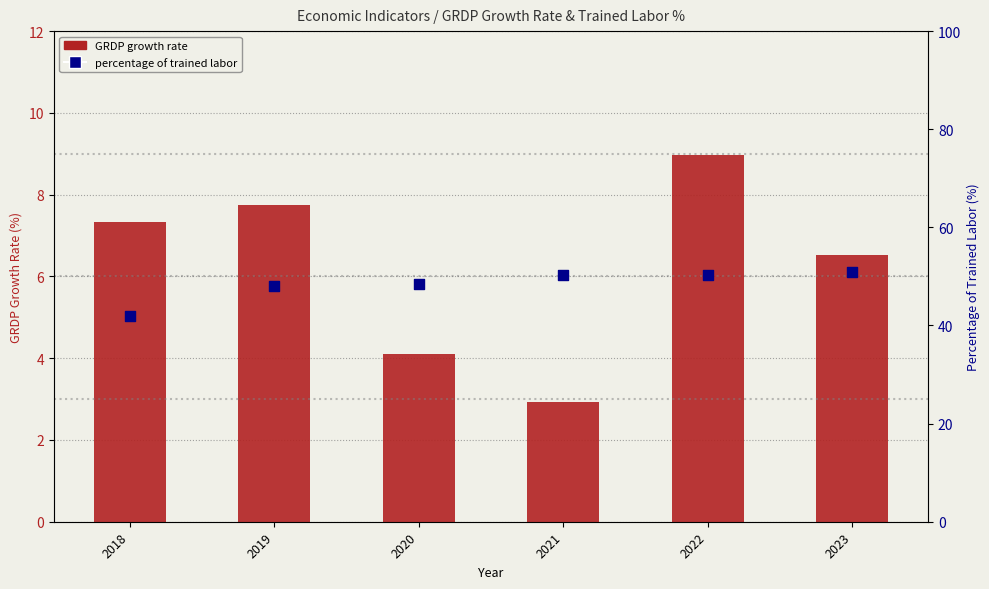

Which series has the largest total across all categories?

percentage of trained labor